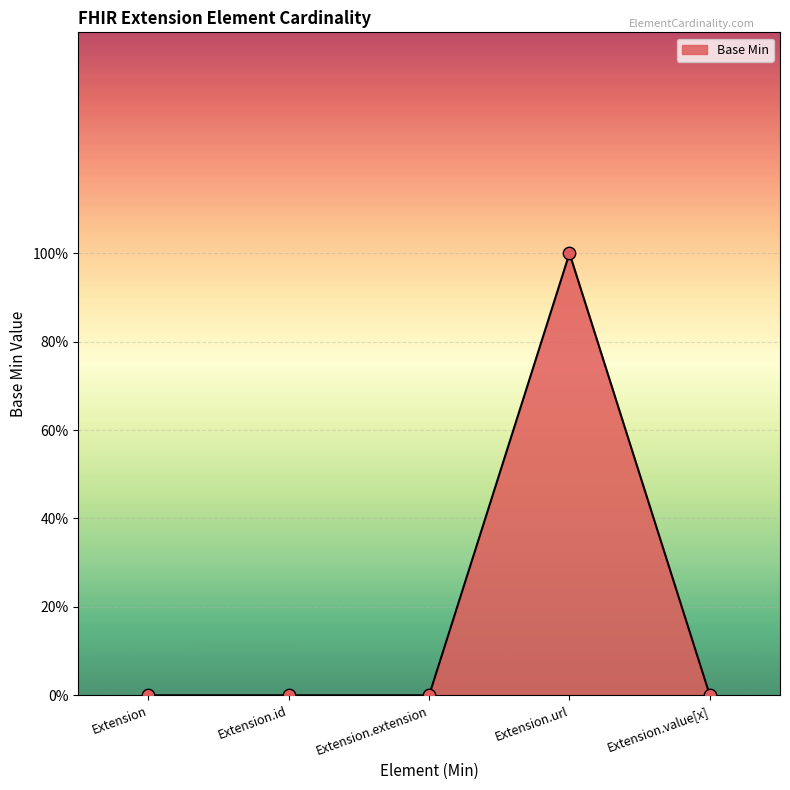

What is the change in value from Extension.url to Extension.value[x]?

-1